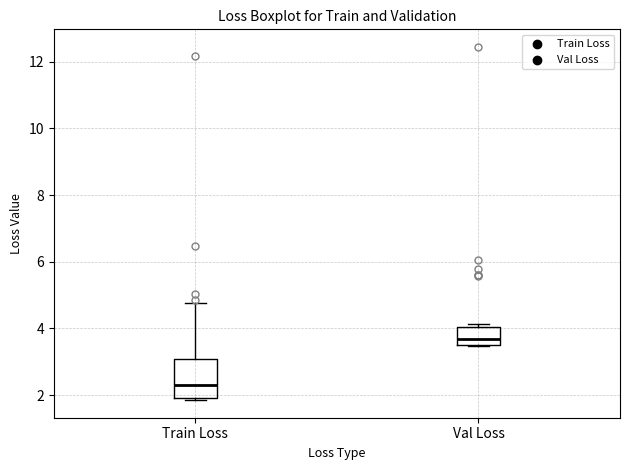

Where is the upper edge of the box for Val Loss on the y-axis? The values are not printed on the chart, so give them approximately, as read against the axis.

4.0